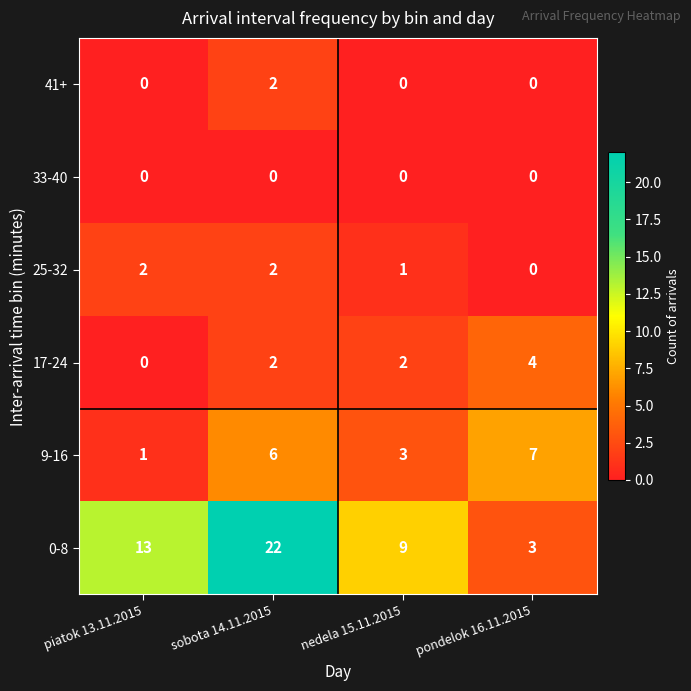

What is the sum of the 0-8 values at piatok 13.11.2015 and pondelok 16.11.2015?

16